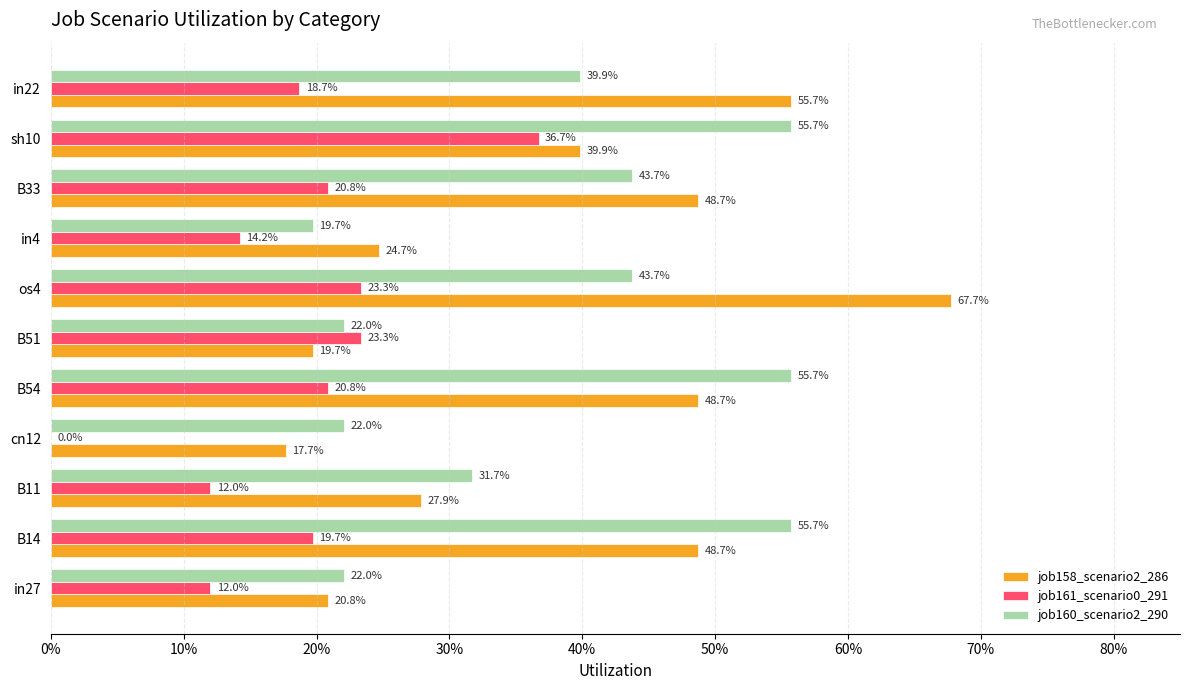

What are all the series names shown in the legend?

job158_scenario2_286, job161_scenario0_291, job160_scenario2_290